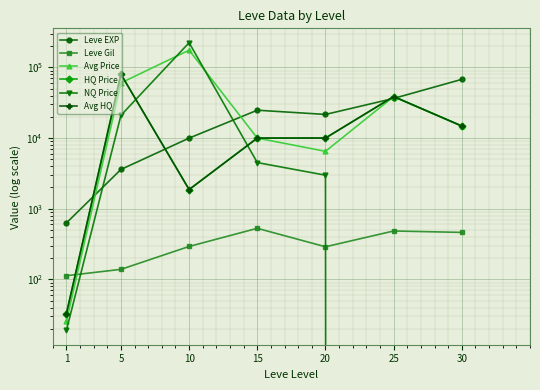

What value does the Avg Price series have at 1?

25.7